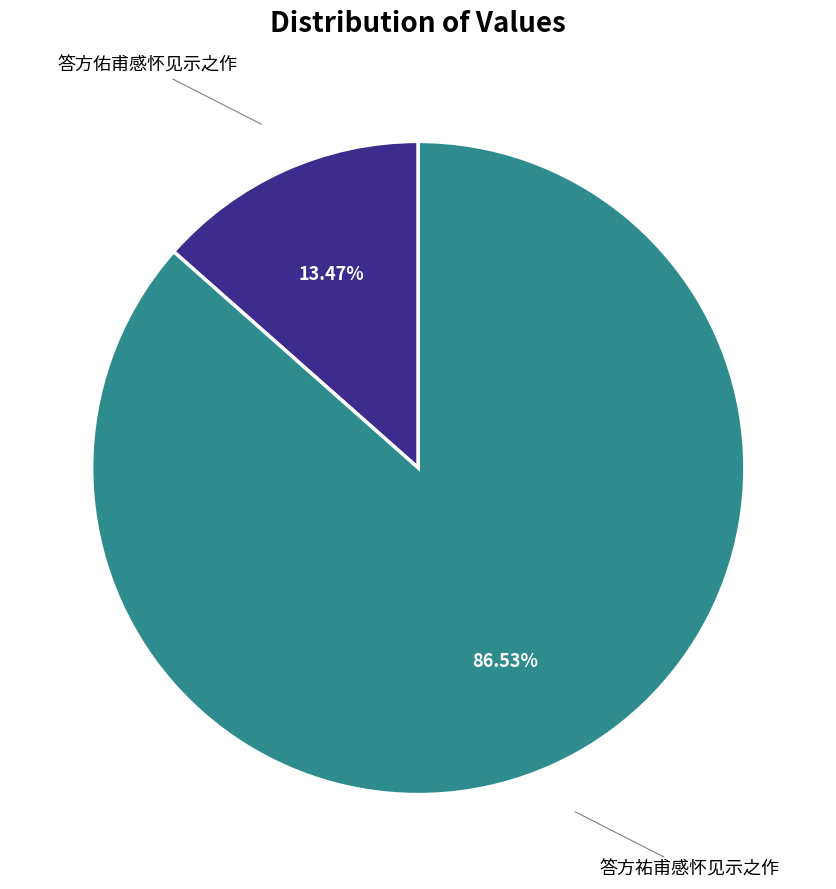

Is there a majority slice in this chart?

Yes